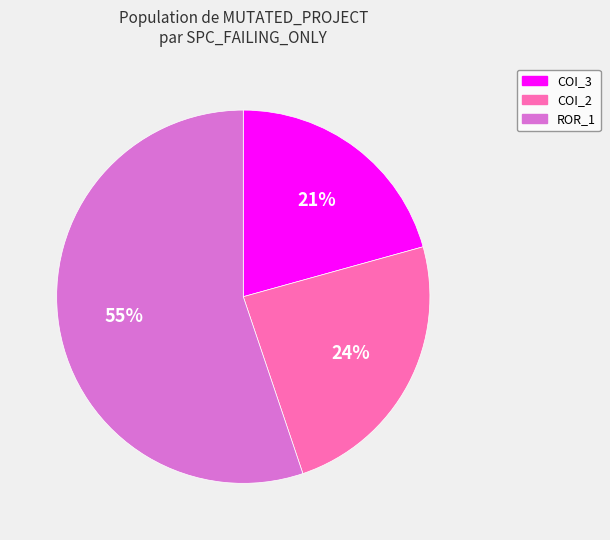

To the nearest percent, what is the average slice percentage?

33%